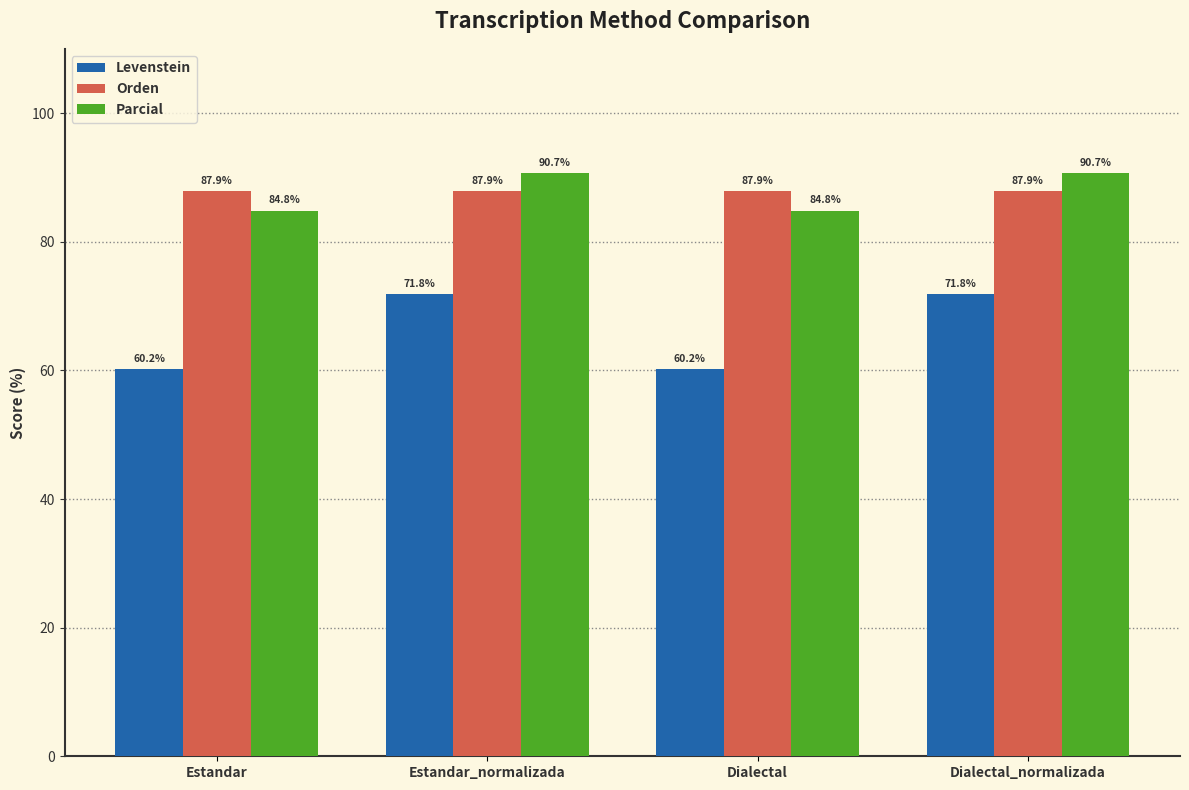

The value of Levenstein at Dialectal is 60.2. True or false?

True